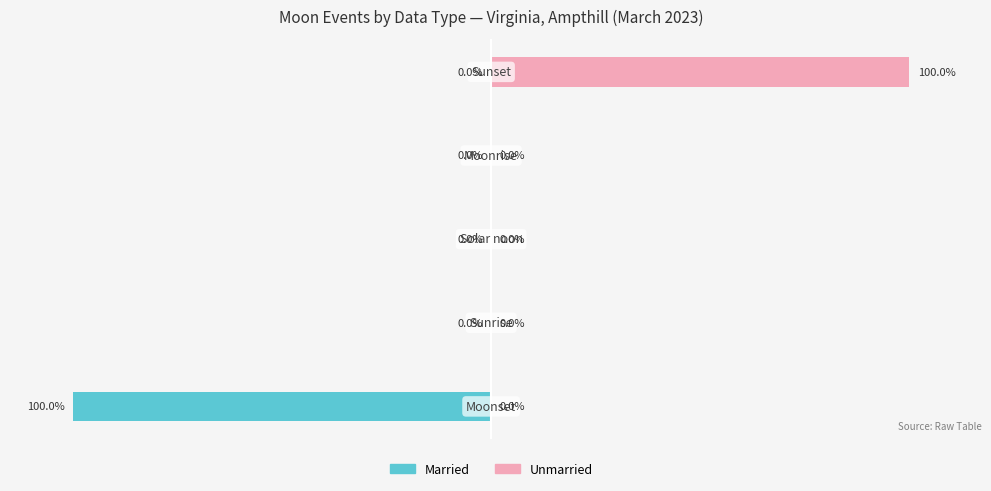

Which series has the largest total across all categories?

Unmarried